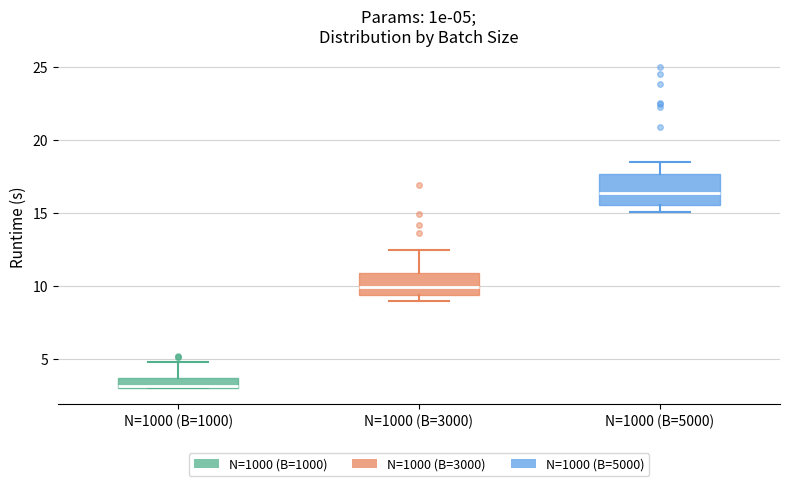

Which box's median line is the lowest?

N=1000 (B=1000)